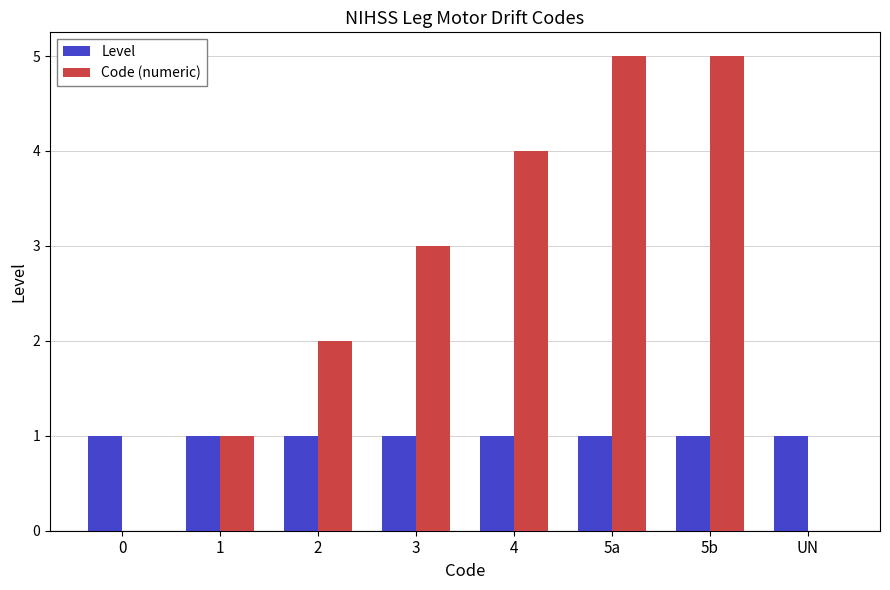

Is it true that Level equals 0 at 2?

False